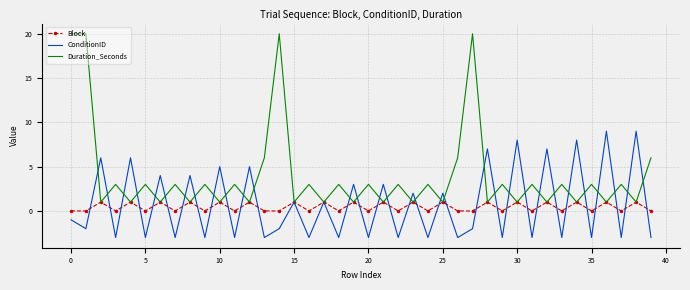

Which series has the widest spread of values?

Duration_Seconds